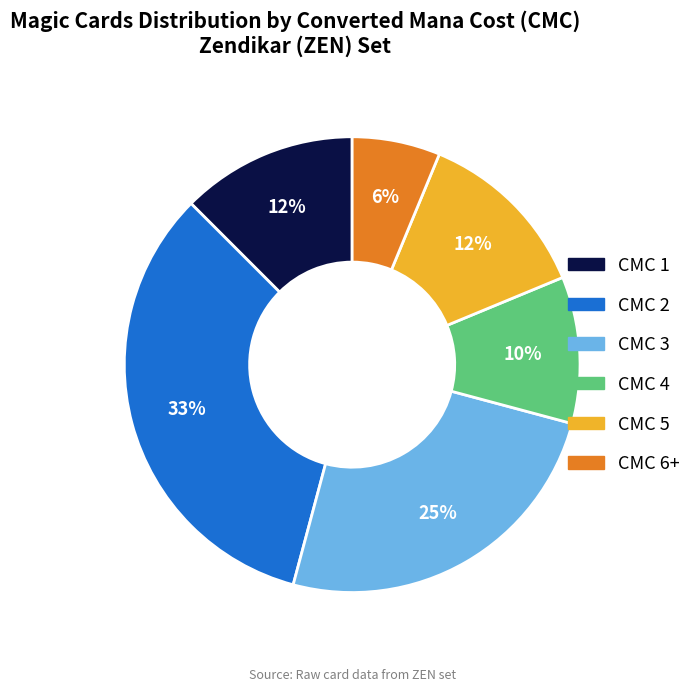

Is the sum of CMC 2 and CMC 3 greater than half?

Yes